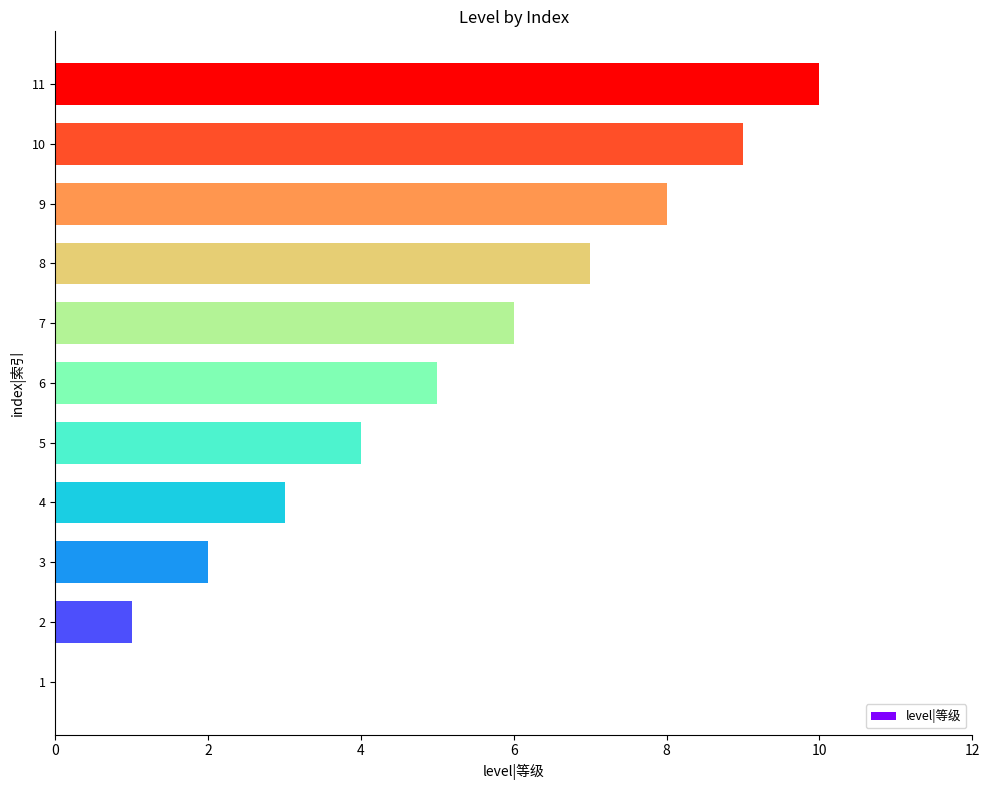

The value at 10 is 9. True or false?

True